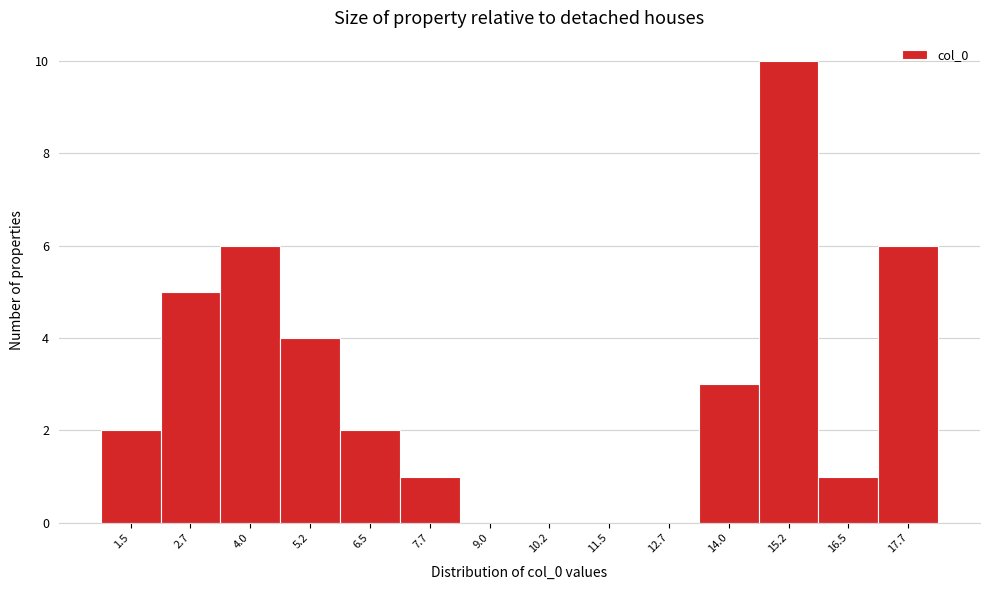

Reading left to right, transcribe all the data shown in this chart.

1.5=2	2.7=5	4.0=6	5.2=4	6.5=2	7.7=1	9.0=0	10.2=0	11.5=0	12.7=0	14.0=3	15.2=10	16.5=1	17.7=6